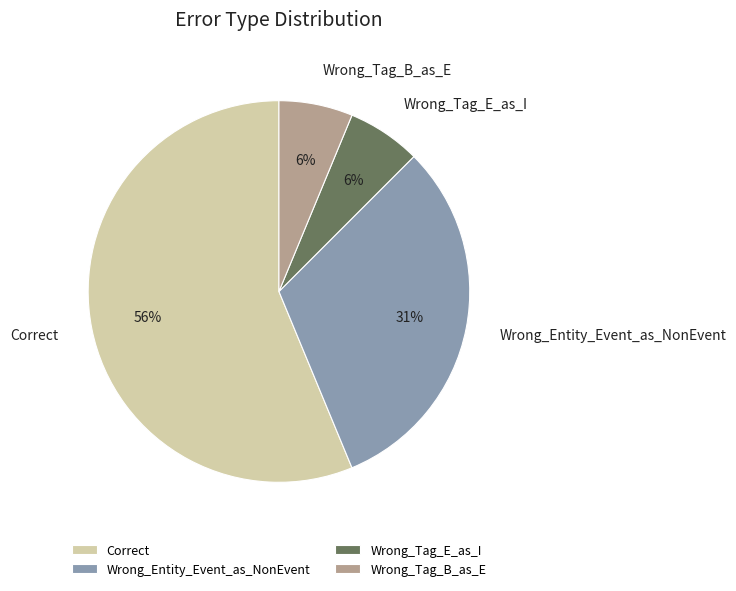

Does Correct account for over 50% of the chart?

Yes